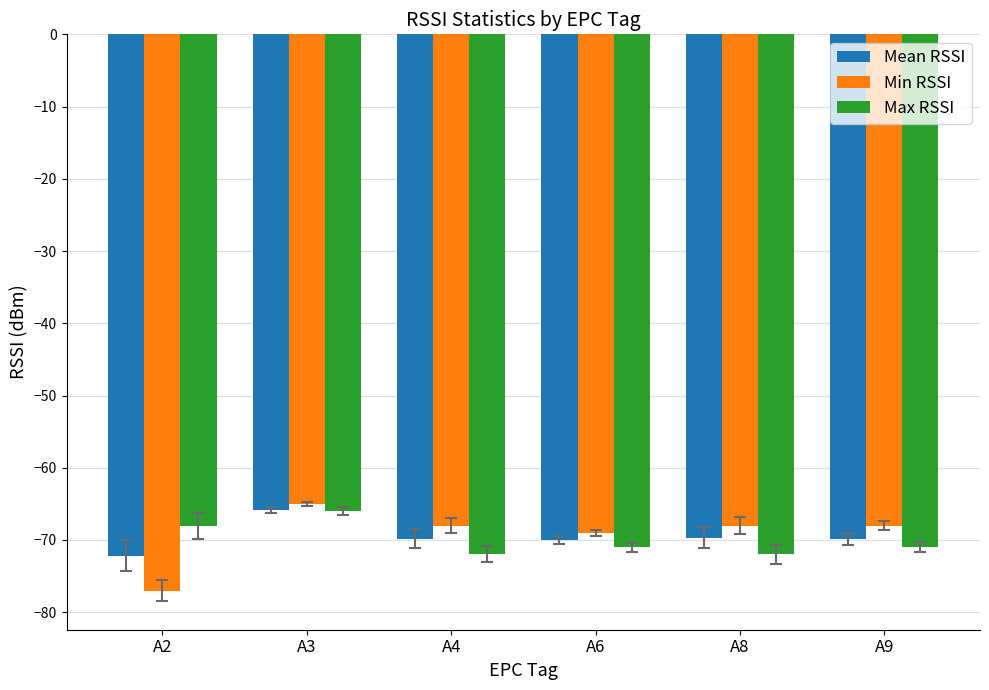

What is the difference between the maximum and second lowest values in the Max RSSI series?

6.0